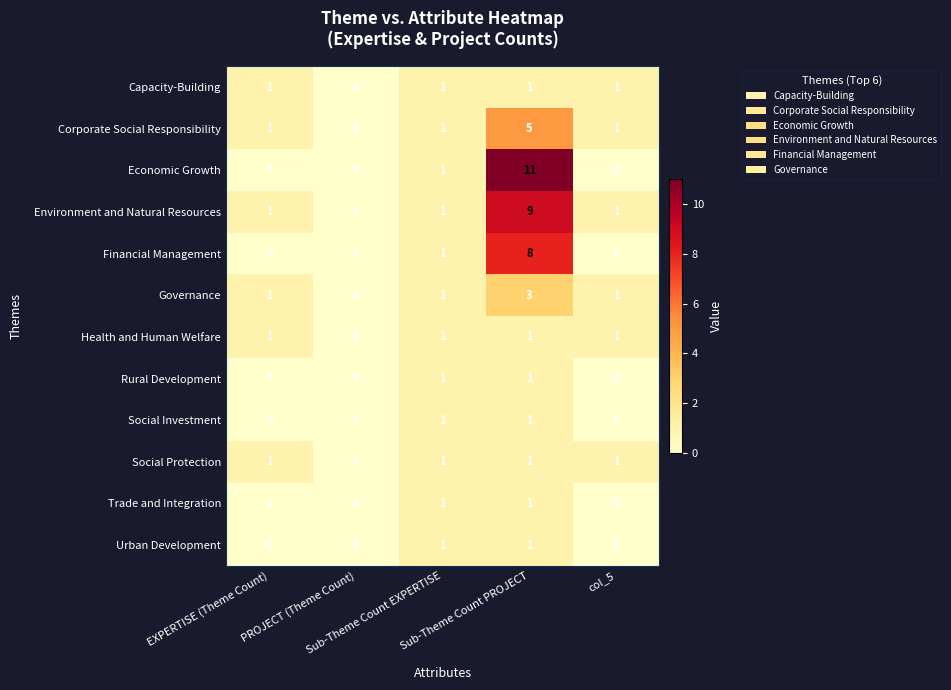

What is the maximum value shown in the chart?

11